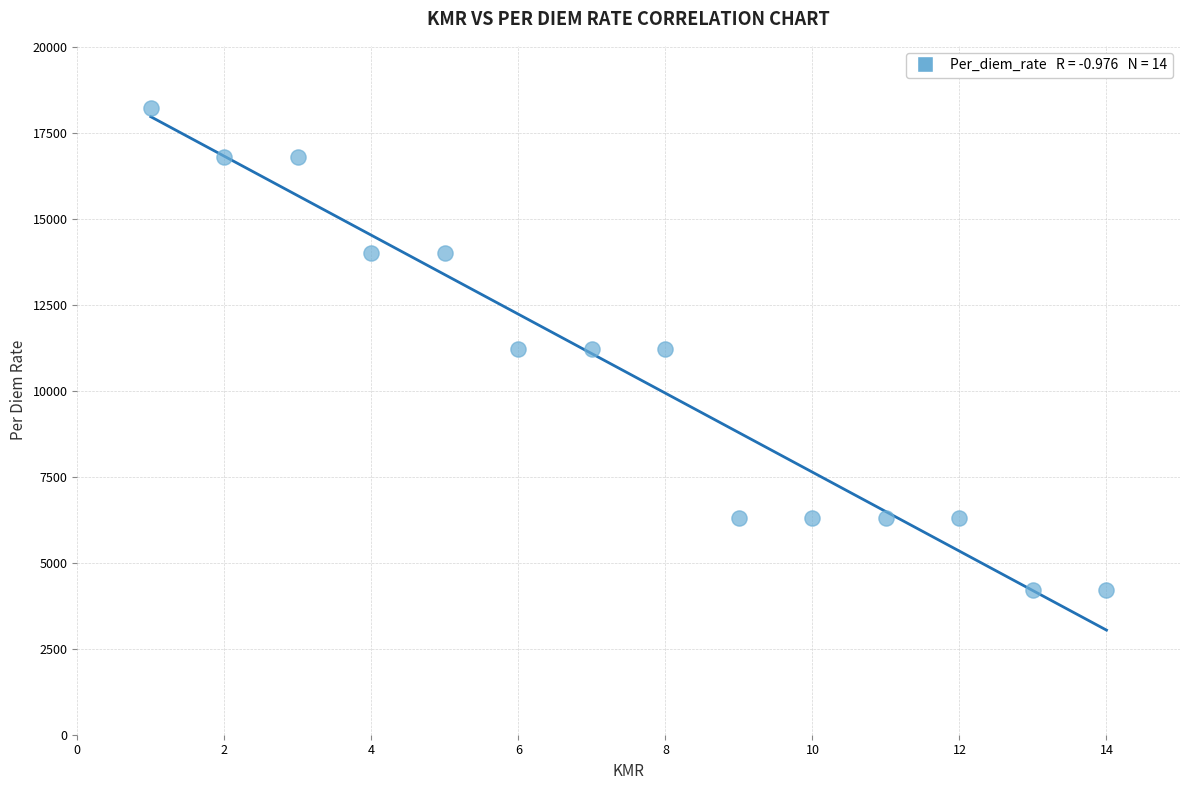

What is the range of Y values (max minus min)?

14000